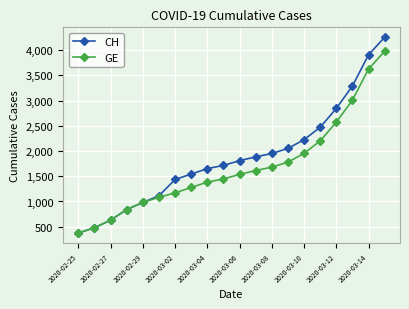

Rank the series by their maximum value, from lowest to highest.

GE, CH